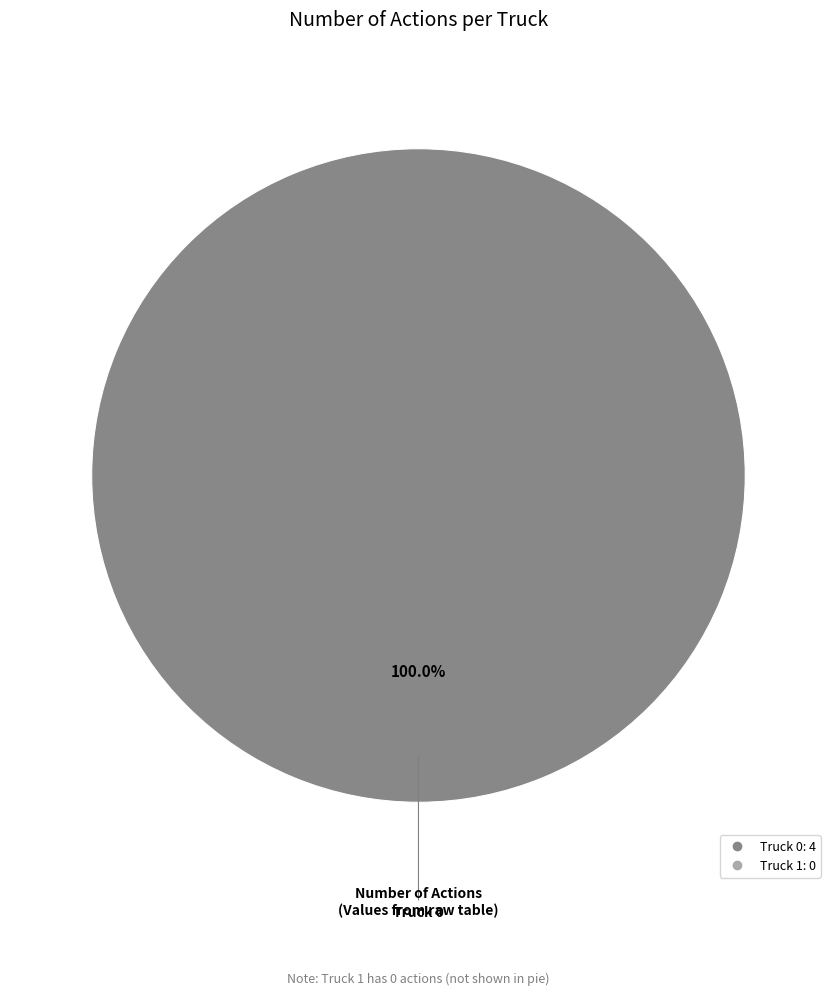

Is there a majority slice in this chart?

Yes